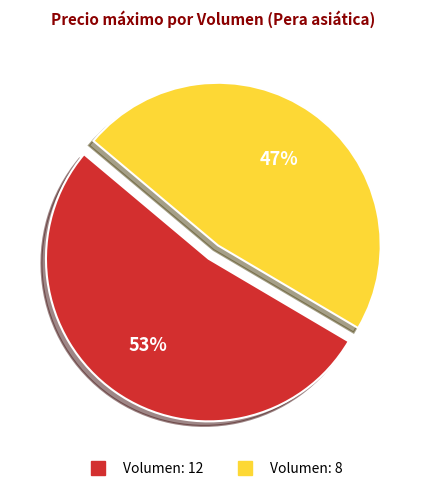

Does any single category account for the majority?

Yes